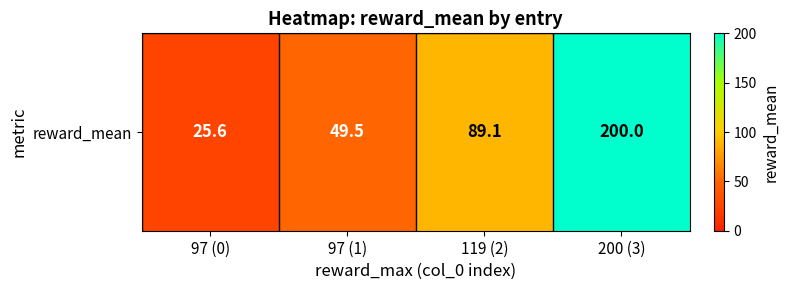

What is the change in value from 97 (0) to 119 (2)?

+63.5